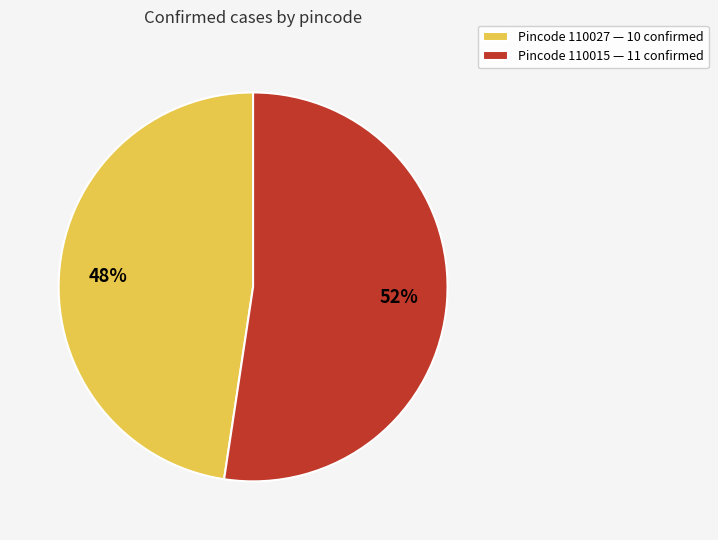

Which category has the biggest portion of the pie?

Pincode 110015 — 11 confirmed